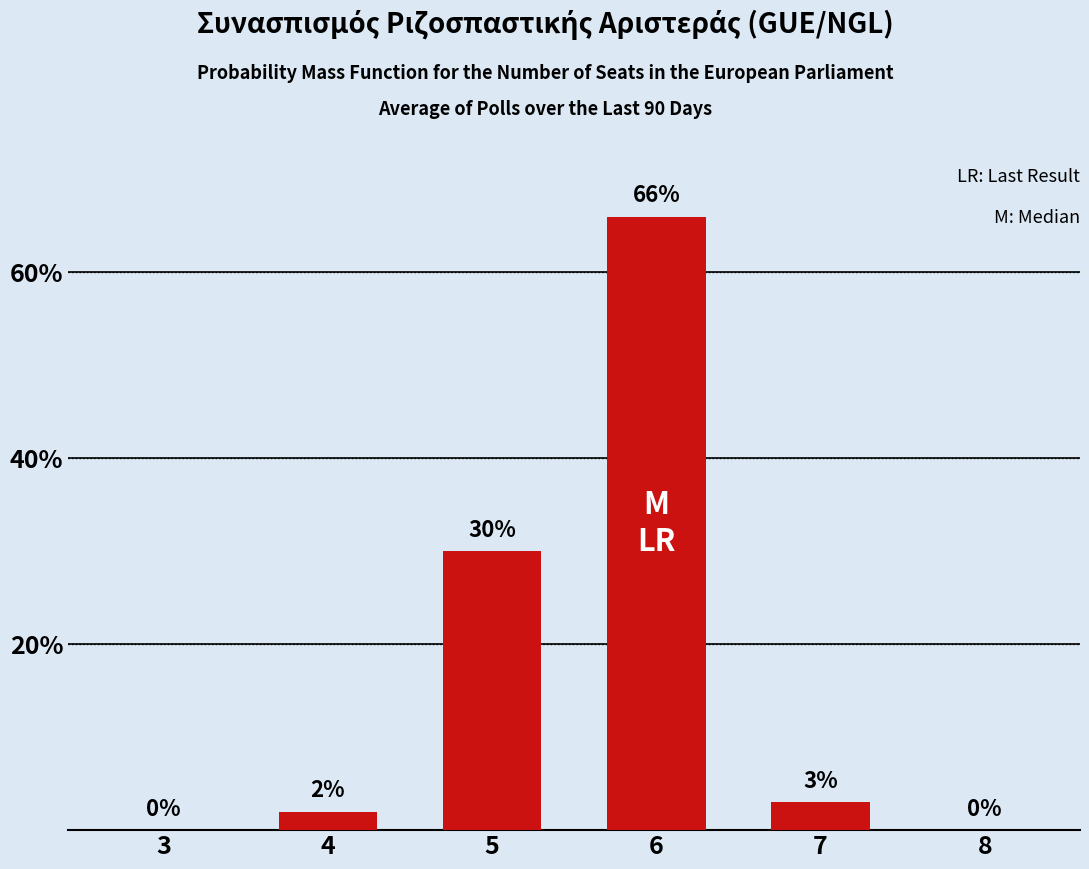

What is the sum of the values at 4 and 6?

68